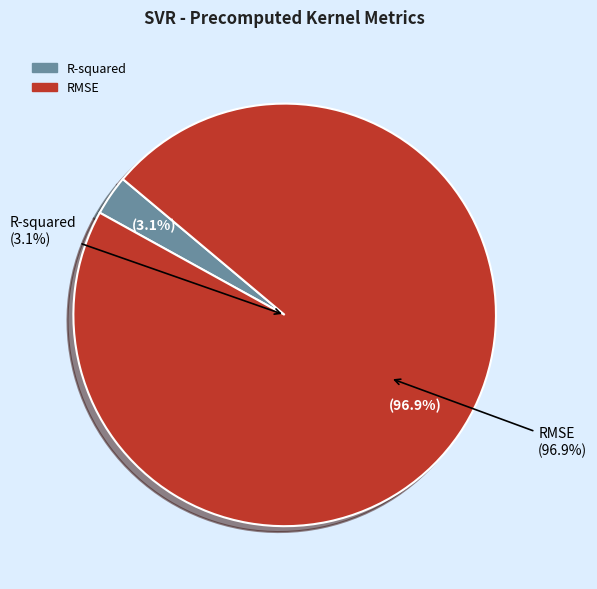

Is it true that RMSE is 99% of the pie?

False